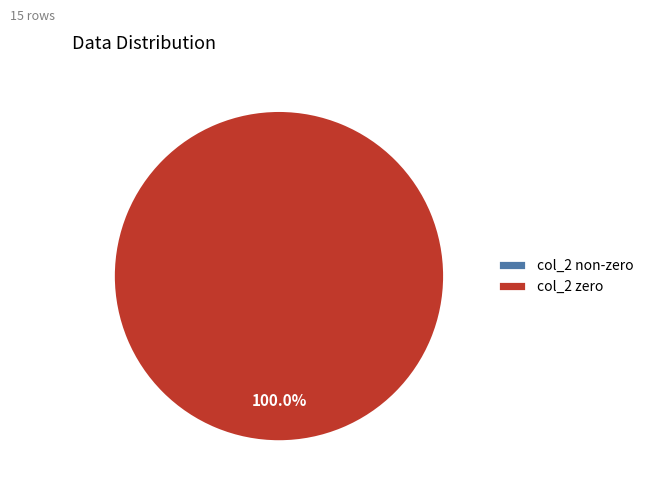

Does any single category account for the majority?

Yes